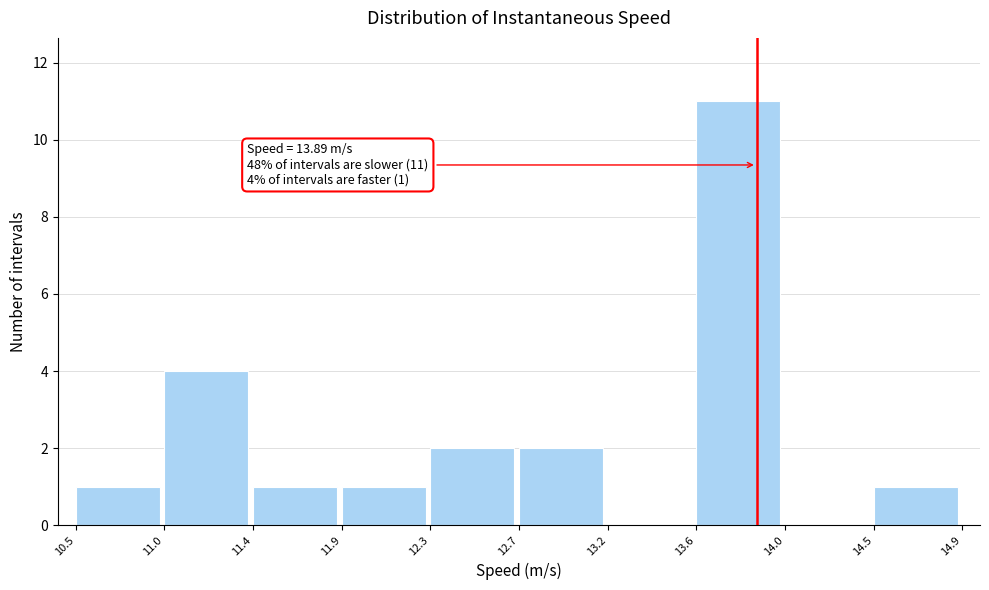

Reading left to right, list all the values displayed in this chart.

10.5=1	11.0=4	11.4=1	11.9=1	12.3=2	12.7=2	13.2=0	13.6=11	14.0=0	14.5=1